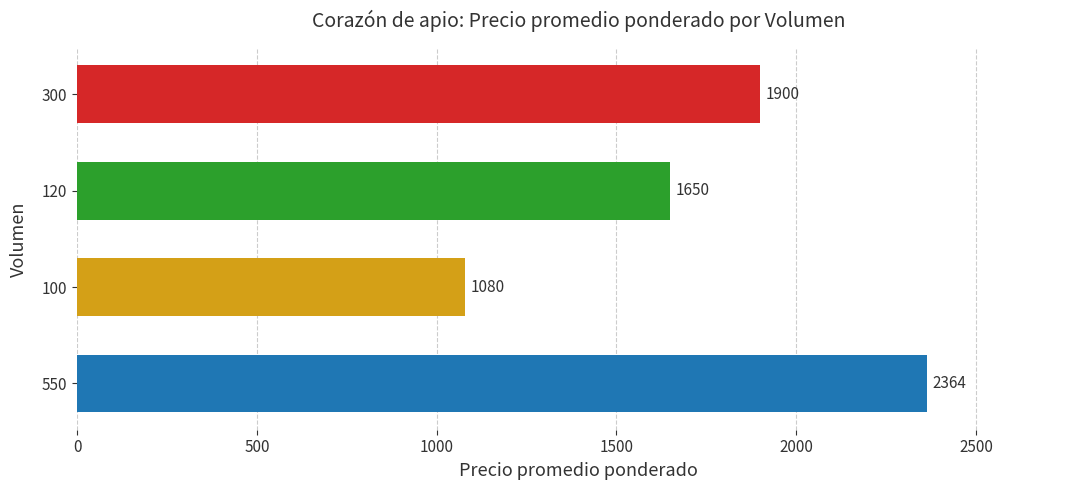

Reading top to bottom, what are all the values shown in this chart?

1900	1650	1080	2364